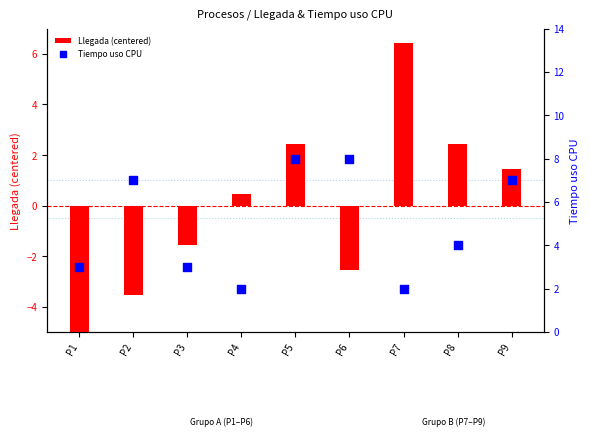

Is the value of Tiempo uso CPU at P5 greater than the value of Llegada (centered) at P4?

Yes